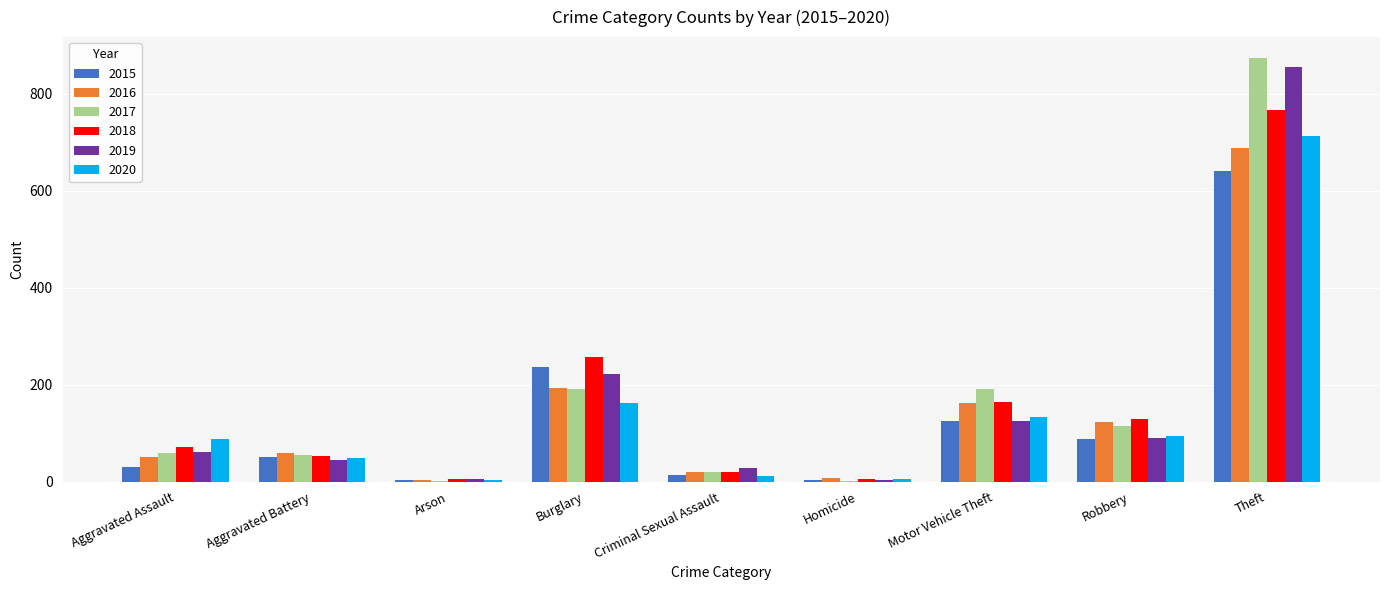

What is the sum of the 2020 values at Burglary and Arson?

167